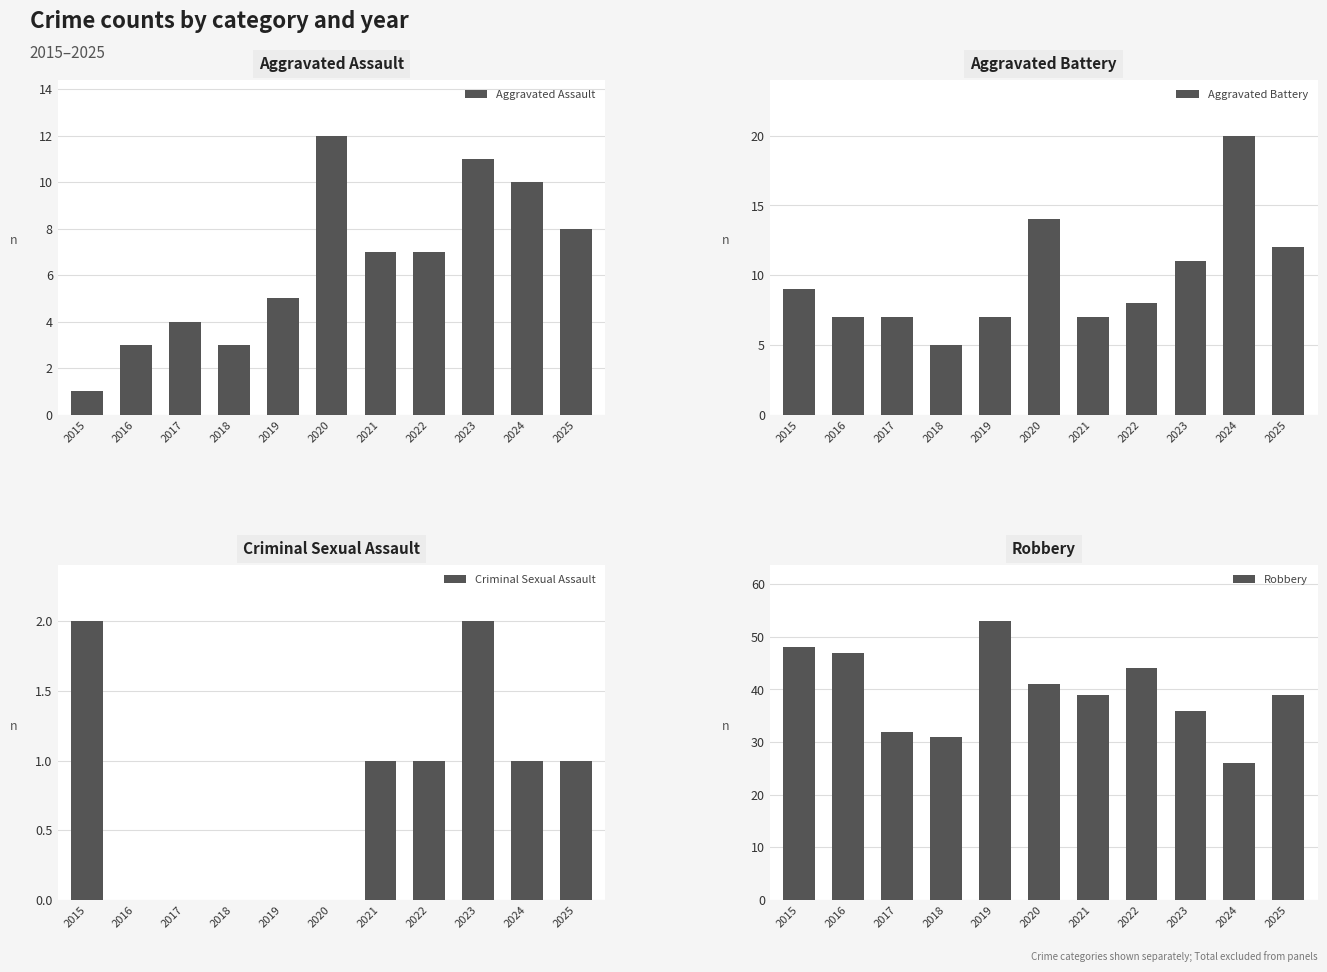

Which series has the widest spread of values?

Robbery